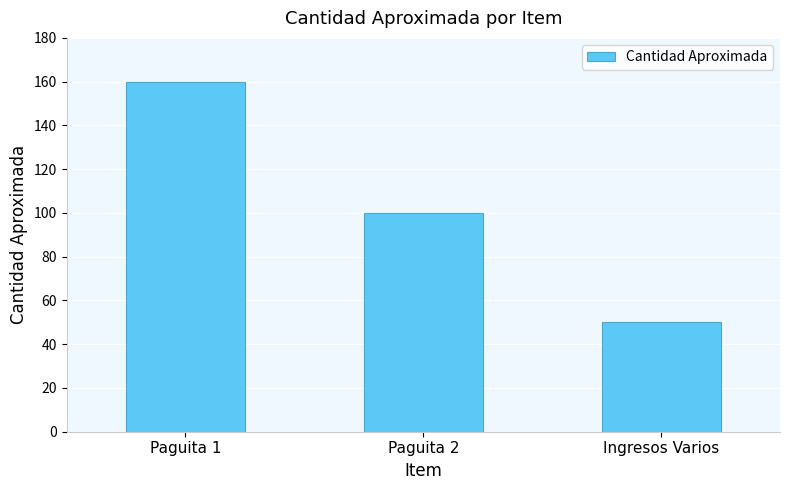

What is the difference between the maximum and second lowest values?

60